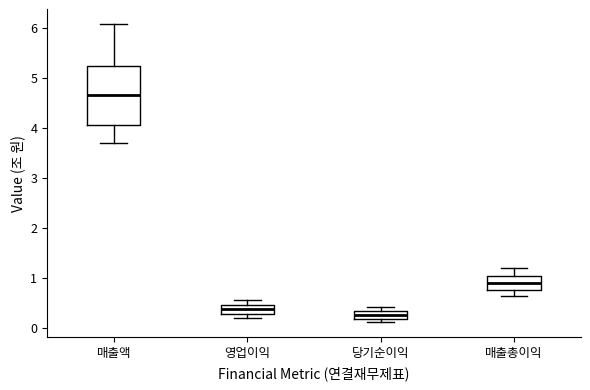

Which box has the lowest median line?

당기순이익